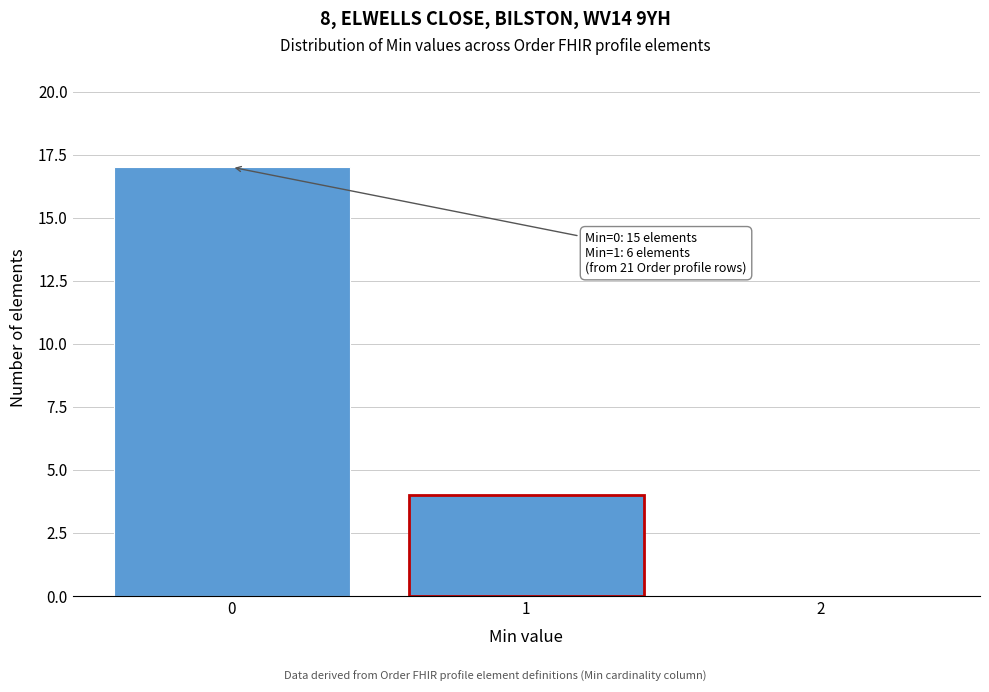

Reading left to right, extract all data points from this chart.

0=17	1=4	2=0